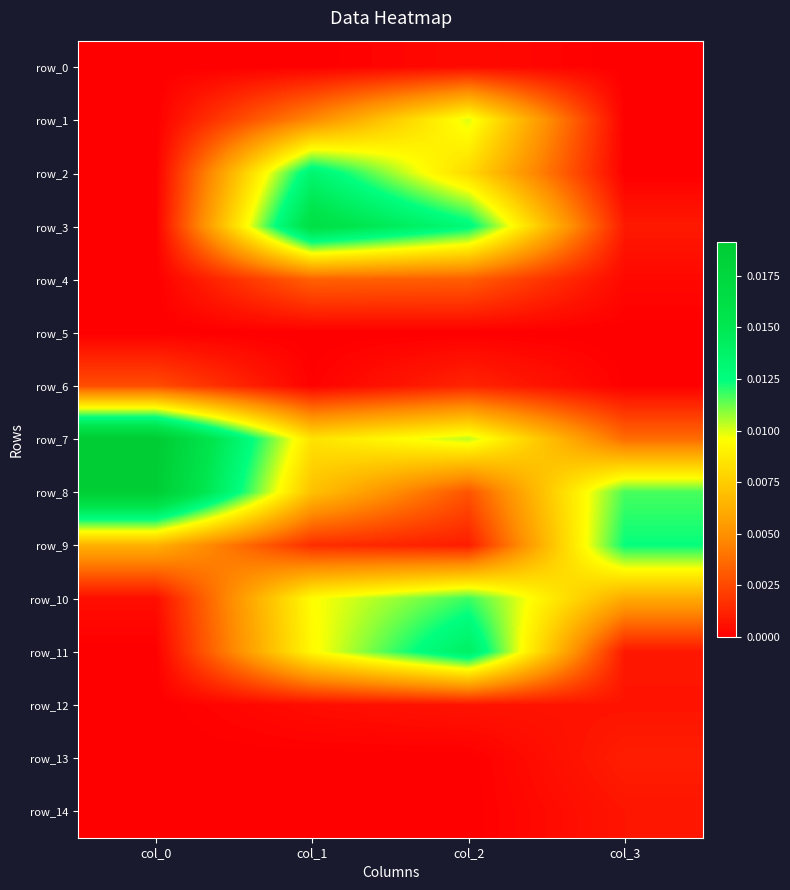

Rank the series by their maximum value, from lowest to highest.

row_5, row_0, row_12, row_14, row_13, row_6, row_4, row_1, row_10, row_9, row_2, row_11, row_3, row_8, row_7